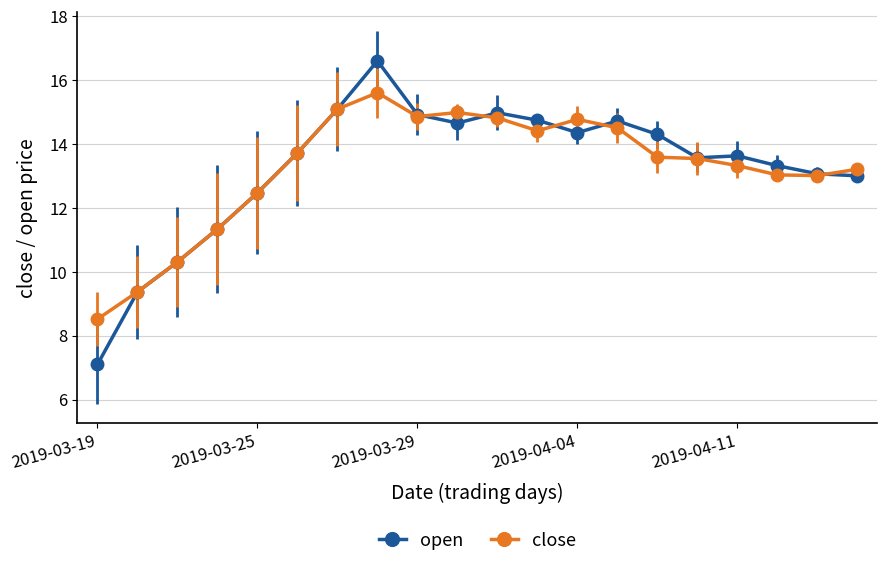

Count the number of data series in this chart.

2